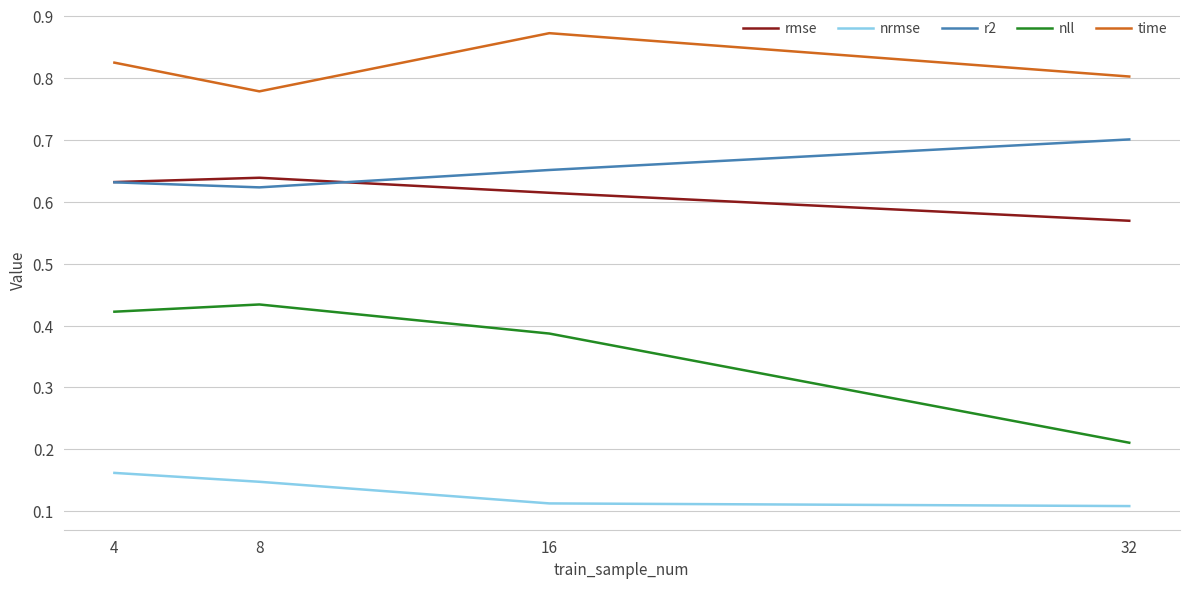

Which category has the lowest value in the nll series?

32